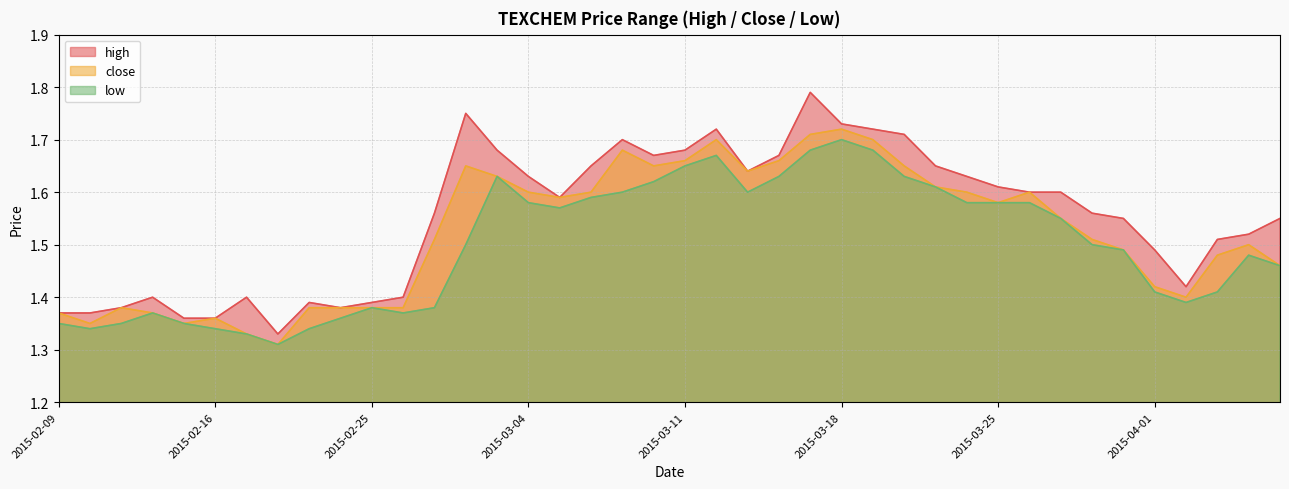

Does the chart display data point markers on the line(s)?

No